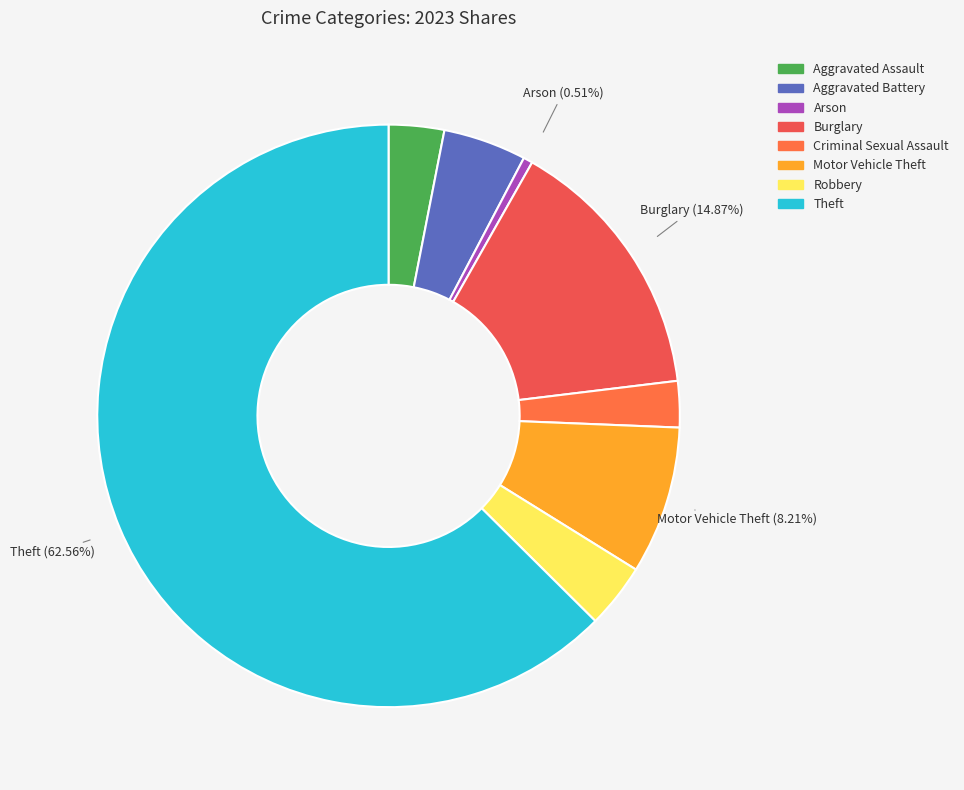

What percentage do Motor Vehicle Theft and Theft together represent?

70.8%